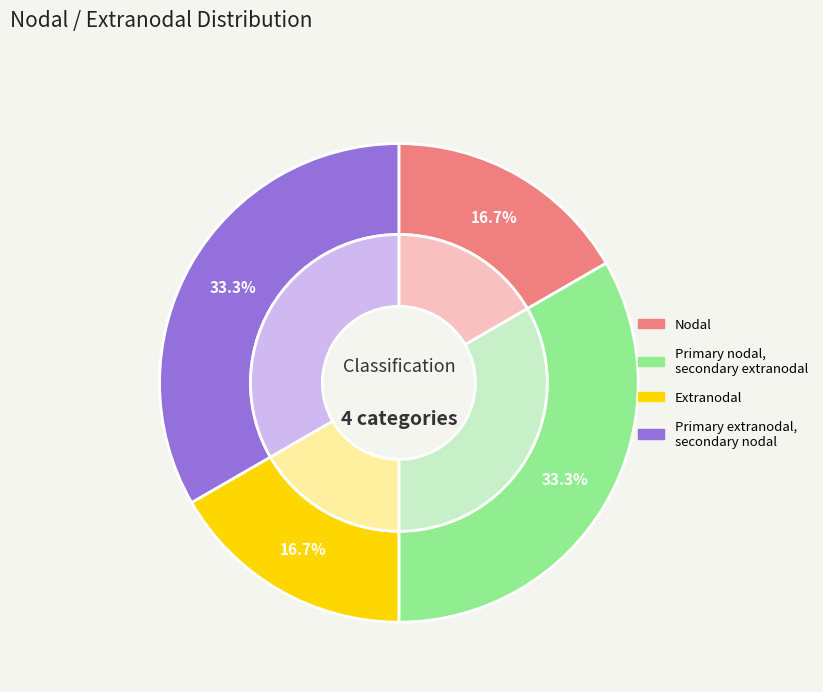

What is the smallest slice in the pie chart?

nodal